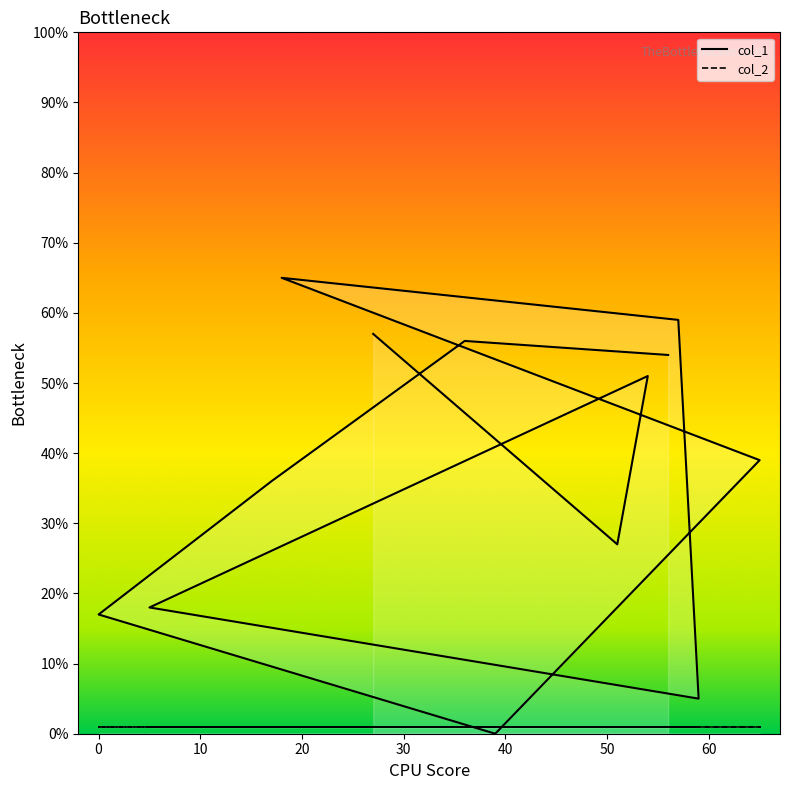

How many data points does each series have?

13